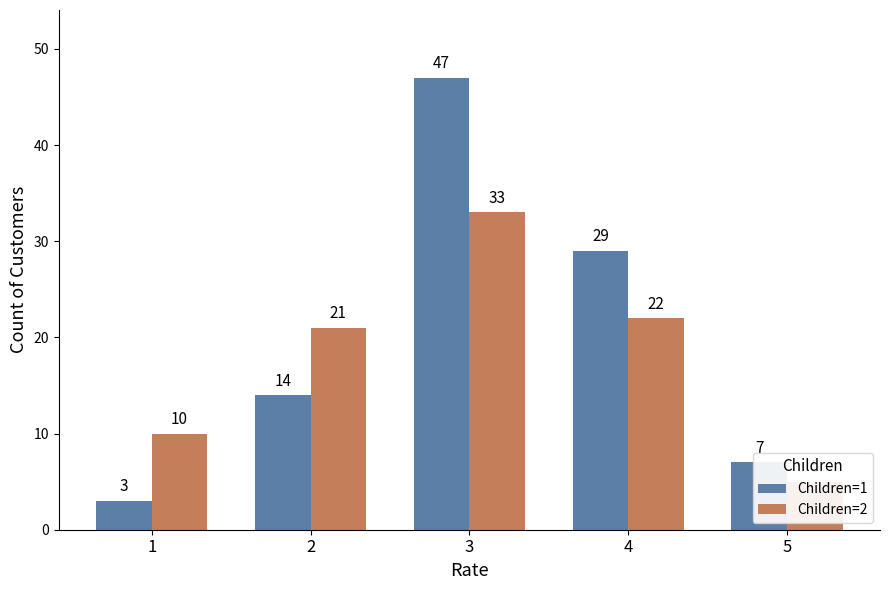

At which category does the chart reach its peak across all series?

3